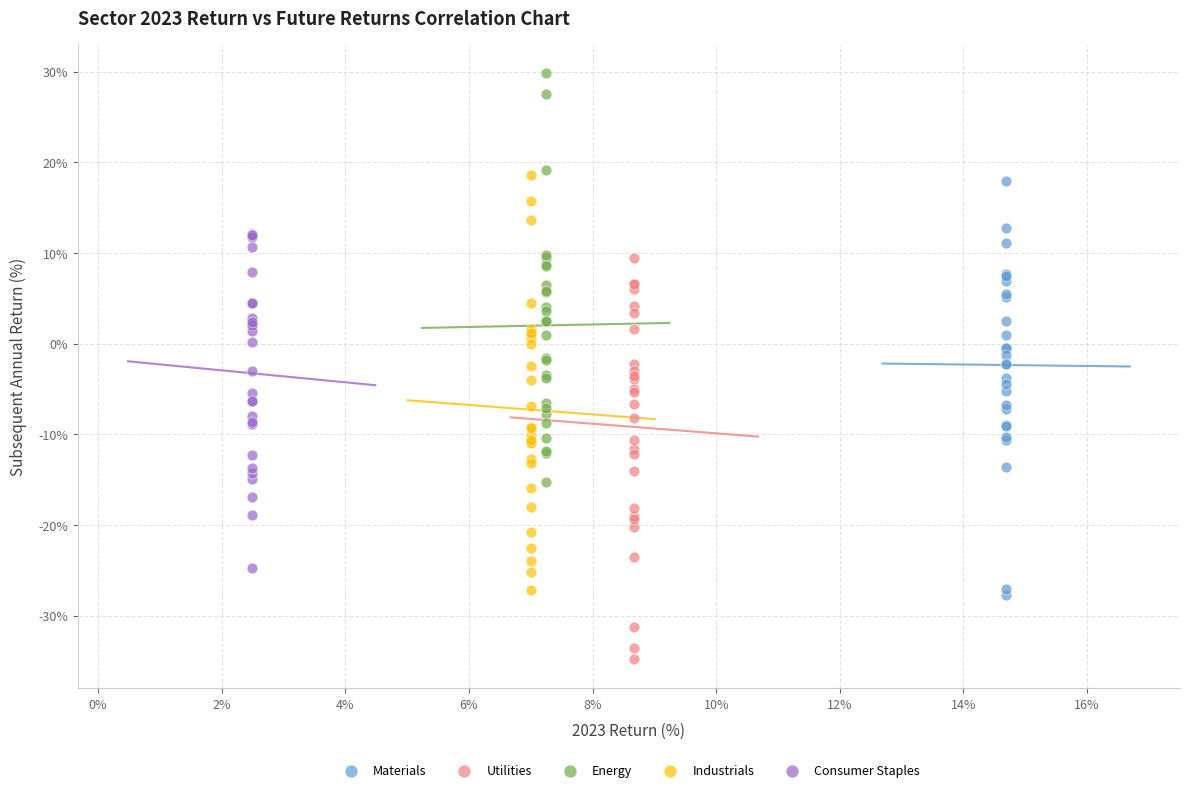

Which series contains the lowest Y value?

Utilities